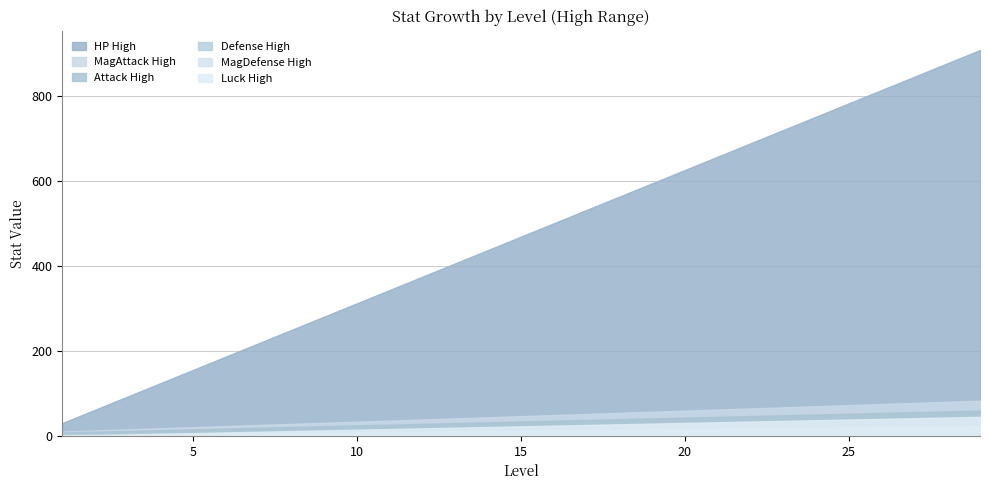

Does the chart have visible grid lines?

Yes